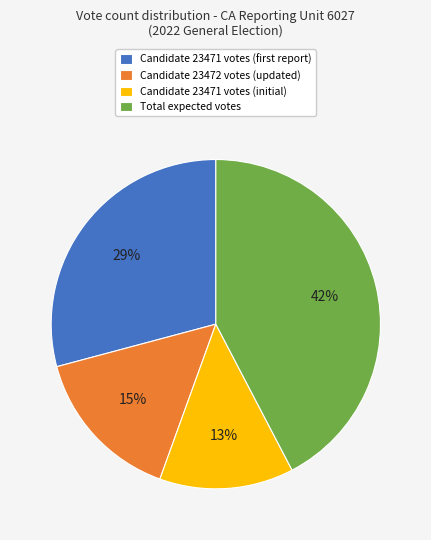

Is the sum of Total expected votes and Candidate 23472 votes (updated) greater than half?

Yes